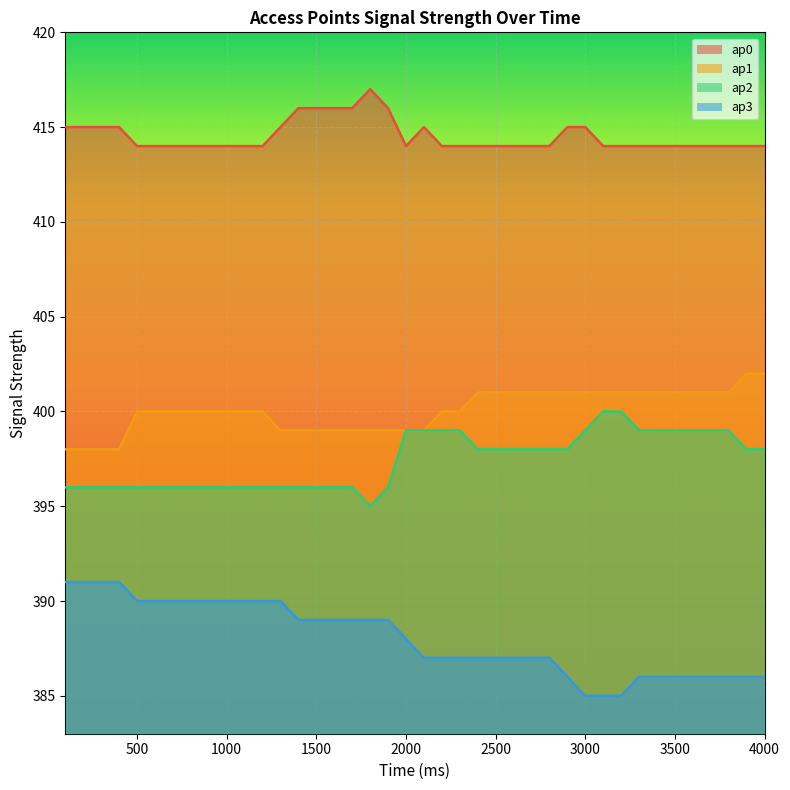

What are all the series names shown in the legend?

ap0, ap1, ap2, ap3